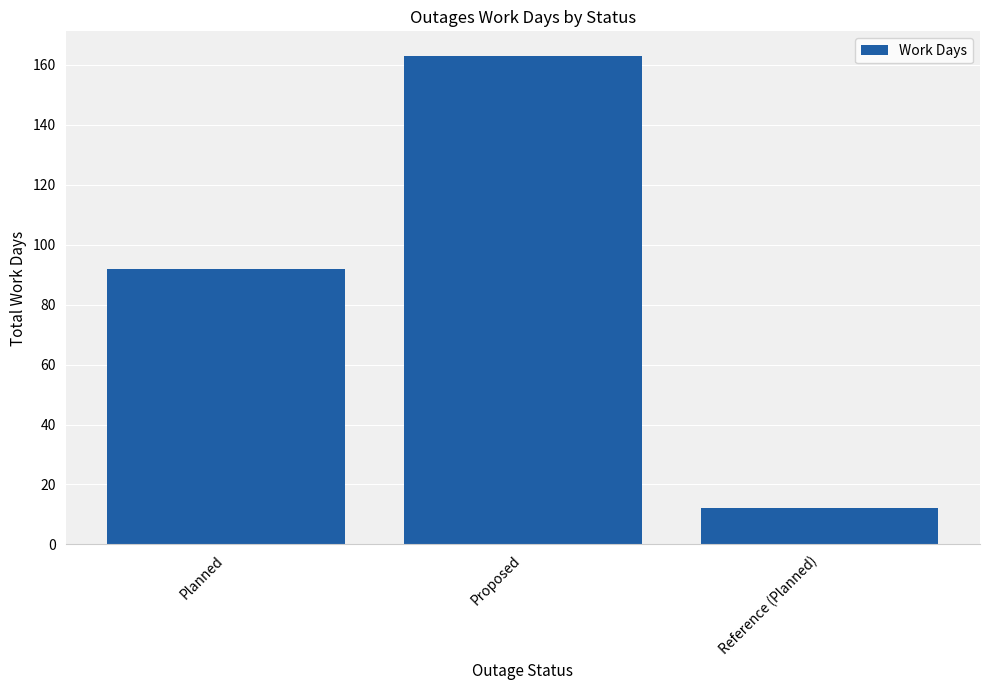

At which label is the value closest to 87?

Planned